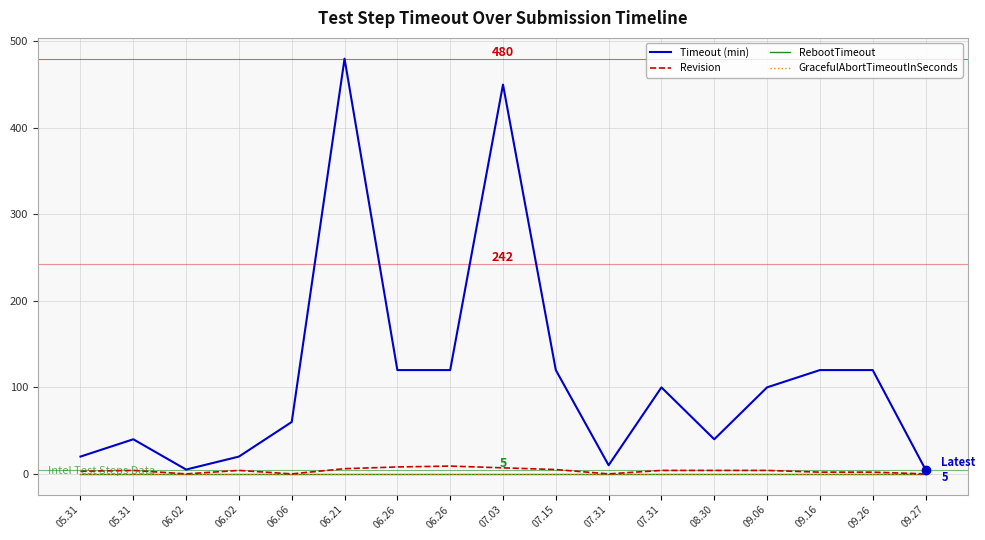

True or false: Revision and Timeout (min) intersect in this chart.

False